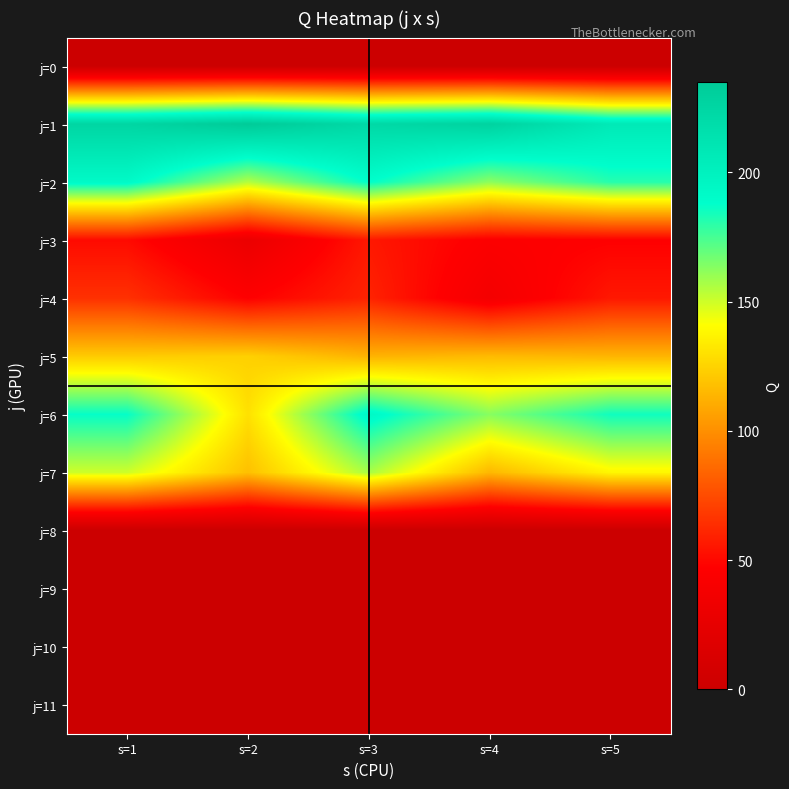

Reading right to left, what are all the values shown in this chart?

j=0: s=5=0	s=4=0	s=3=0	s=2=0	s=1=0
j=1: s=5=207	s=4=228	s=3=222	s=2=235	s=1=225
j=2: s=5=181	s=4=162	s=3=188	s=2=155	s=1=192
j=3: s=5=47	s=4=45	s=3=56	s=2=30	s=1=51
j=4: s=5=56	s=4=38	s=3=60	s=2=47	s=1=65
j=5: s=5=114	s=4=116	s=3=113	s=2=124	s=1=122
j=6: s=5=185	s=4=163	s=3=193	s=2=130	s=1=187
j=7: s=5=138	s=4=115	s=3=157	s=2=118	s=1=150
j=8: s=5=0	s=4=0	s=3=0	s=2=0	s=1=0
j=9: s=5=0	s=4=0	s=3=0	s=2=0	s=1=0
j=10: s=5=0	s=4=0	s=3=0	s=2=0	s=1=0
j=11: s=5=0	s=4=0	s=3=0	s=2=0	s=1=0